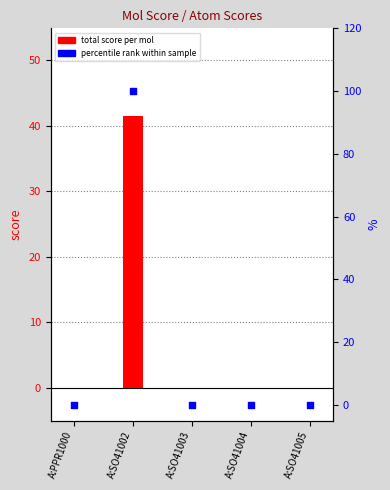

Which series contains the lowest Y value?

total score per mol